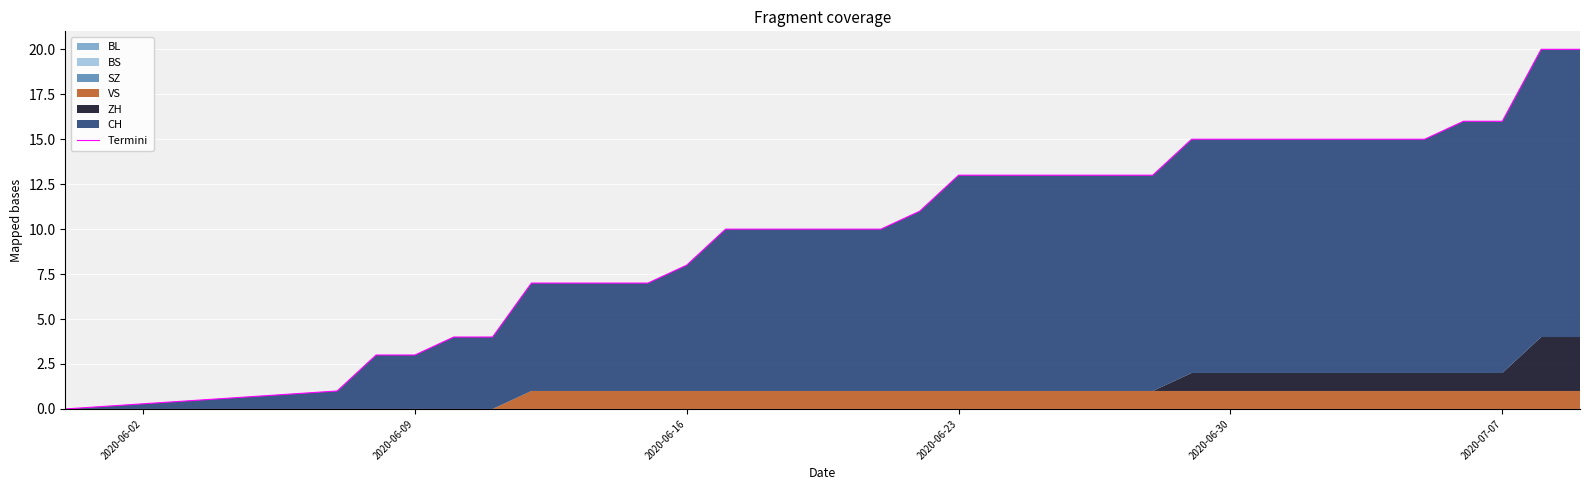

Reading left to right, what are all the values shown in this chart?

0	1	3	3	4	4	7	7	7	7	8	10	10	10	10	10	11	13	13	13	13	13	13	15	15	15	15	15	15	15	16	16	20	20